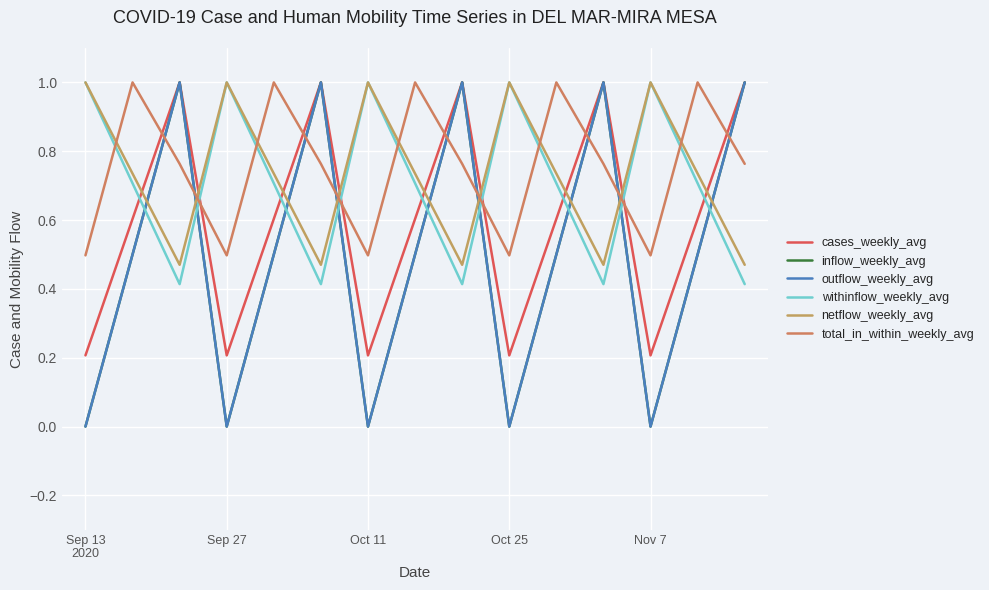

Which series has the largest total across all categories?

total_in_within_weekly_avg